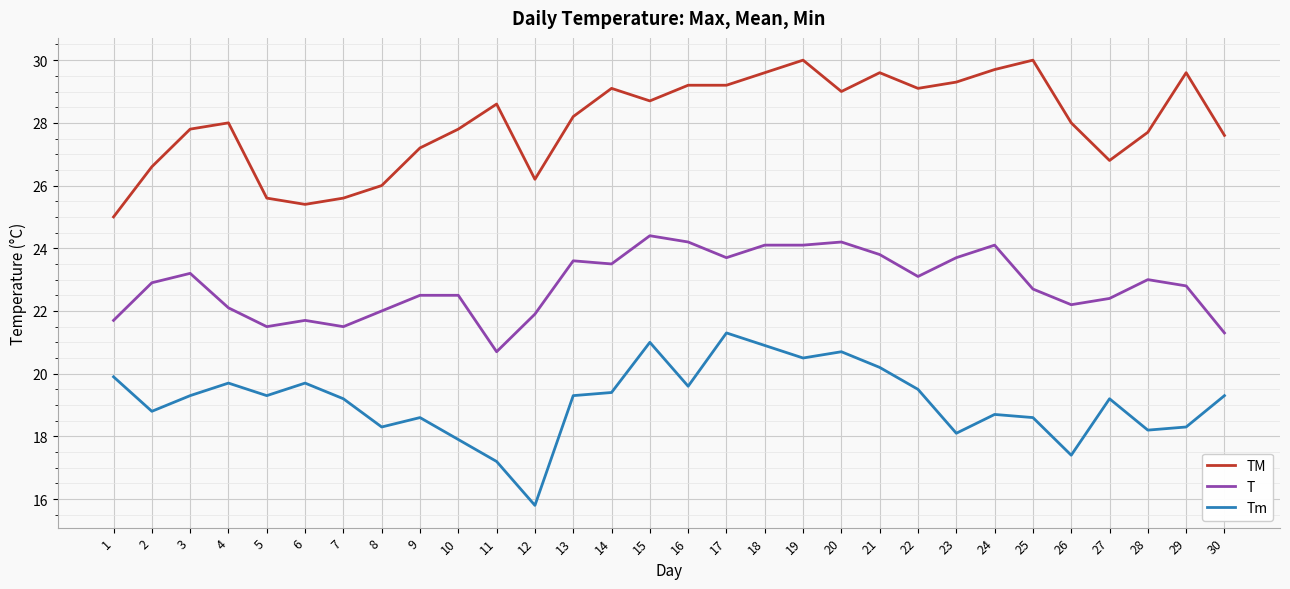

True or false: Tm has more than 2 interior local peaks.

True